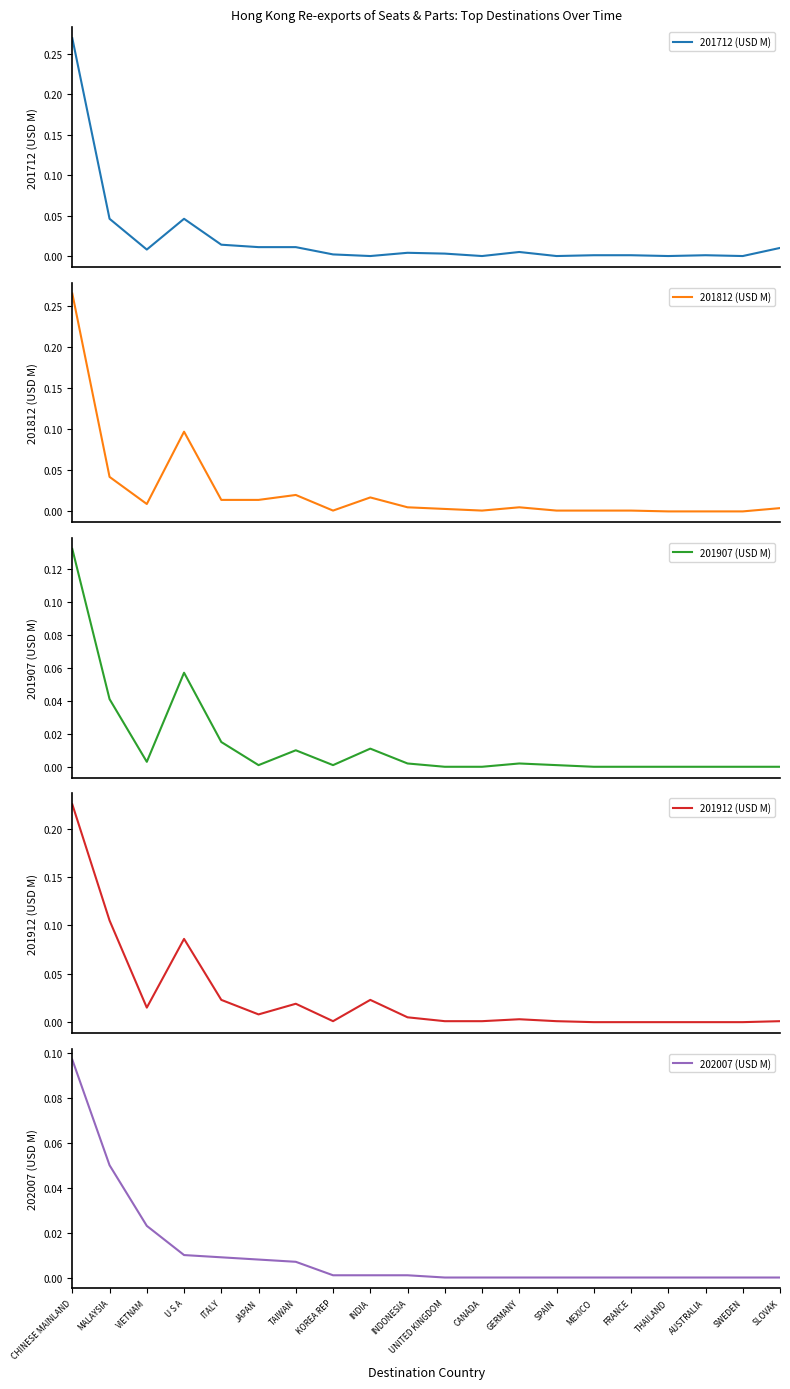

At how many categories does at least one series exceed 0?

18